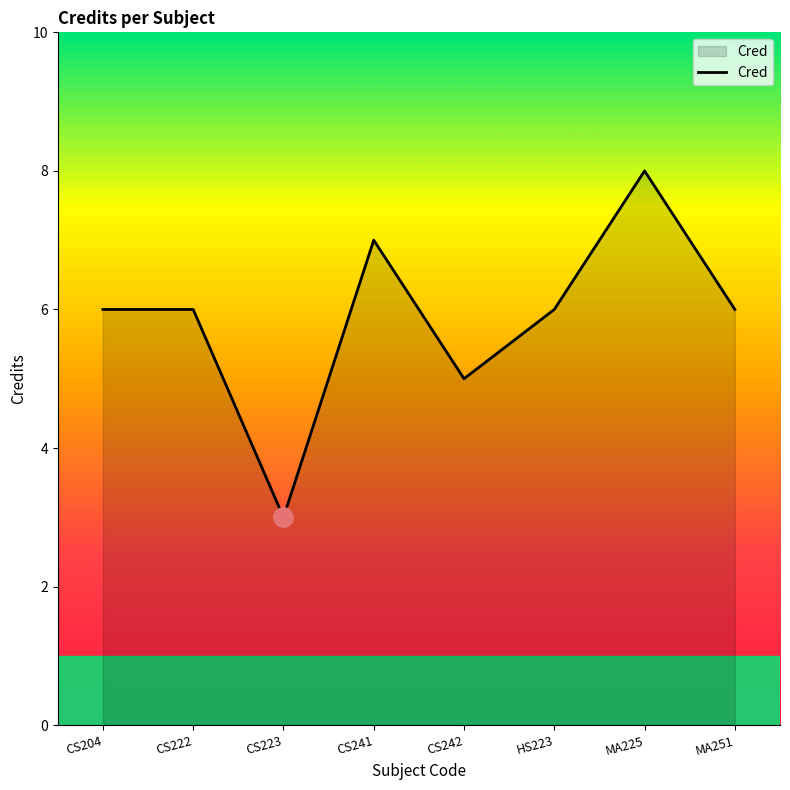

Is it true that the value at CS204 is 6?

True